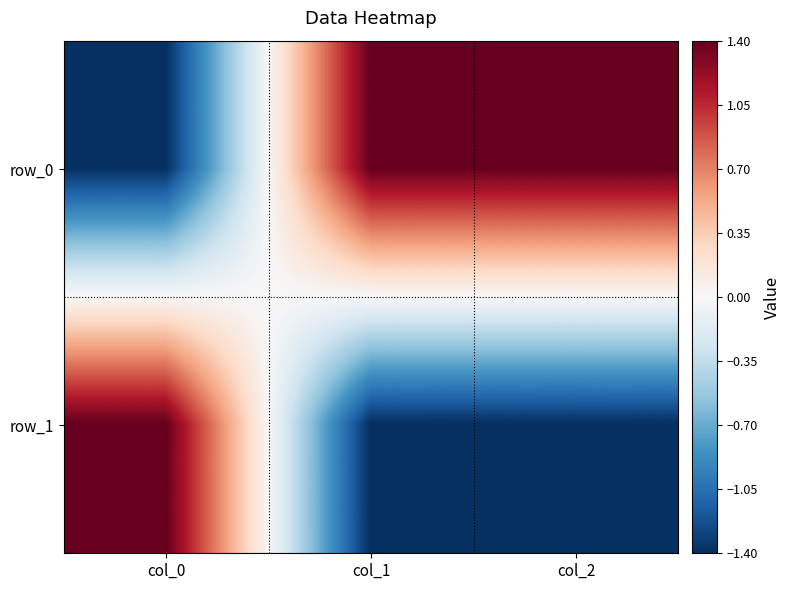

Rank the series by their average value, from lowest to highest.

row_1, row_0